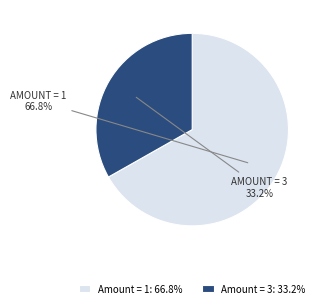

What is the smallest slice in the pie chart?

Amount = 3: 33.2%